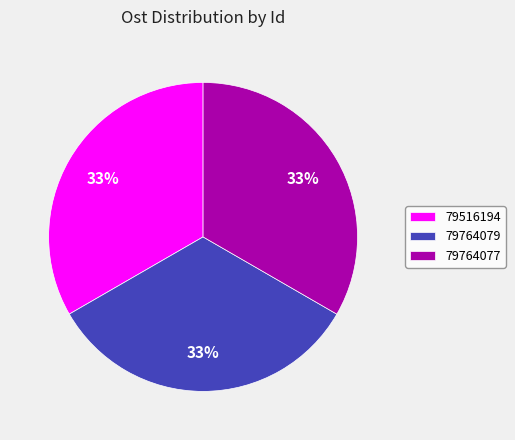

What is the ratio of the value at 79764079 to the value at 79764077?

1.0